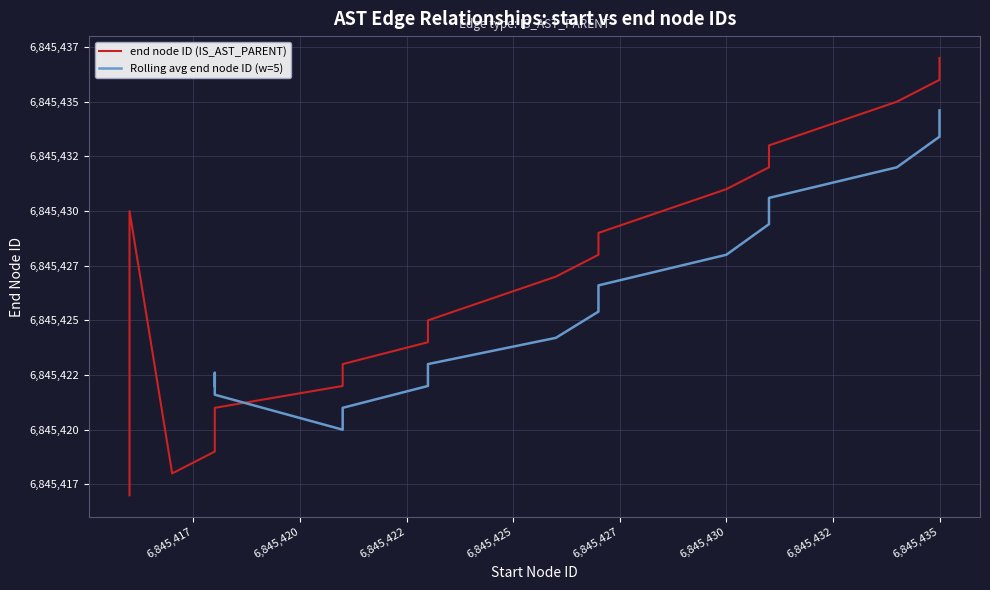

What is the average value?

6845427